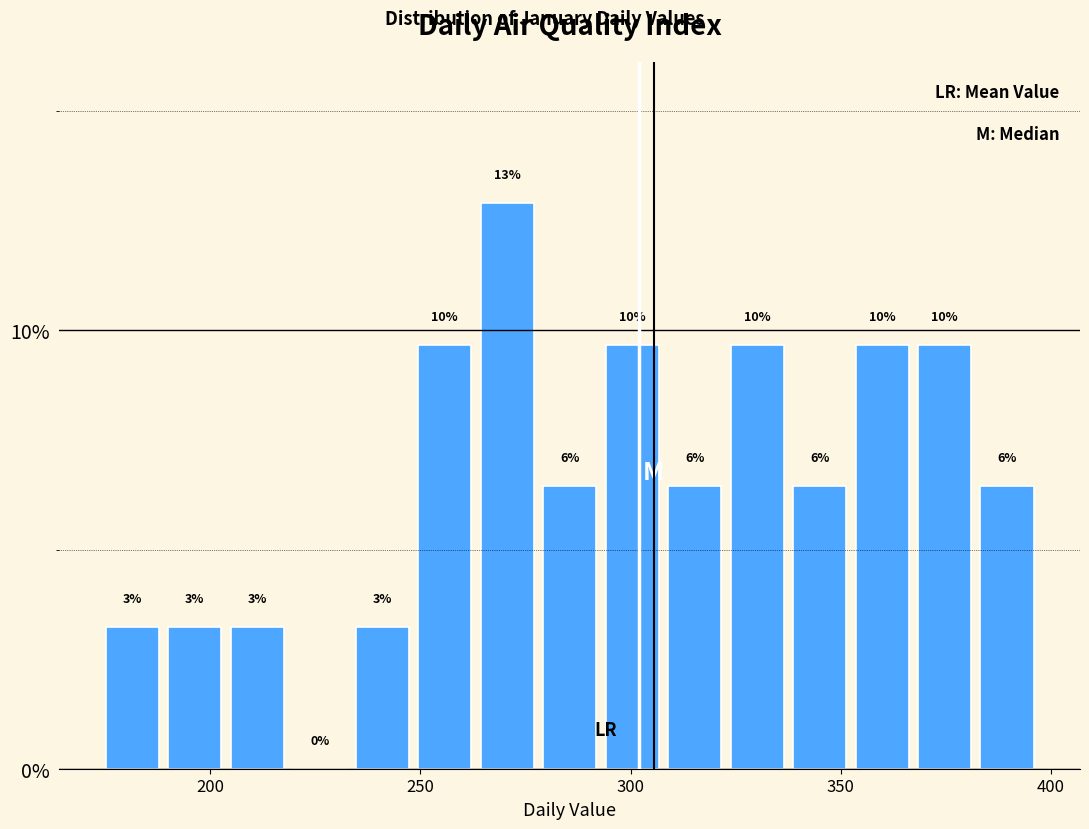

Around what value on the x-axis is the tallest bar? Give the approximate position of its centre, as read against the axis.

270